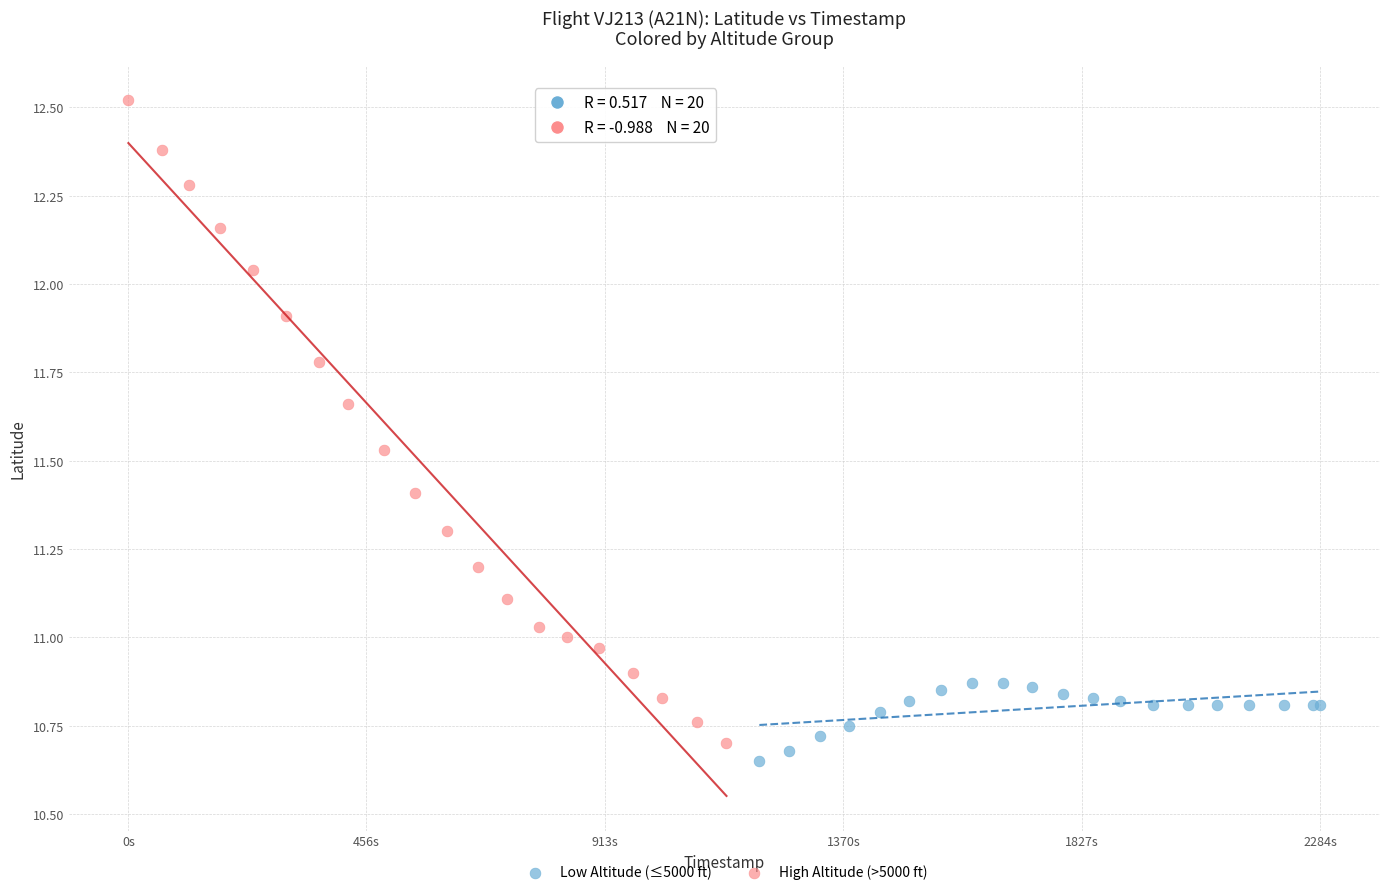

Which series reaches the maximum Y coordinate?

High Altitude (>5000 ft)